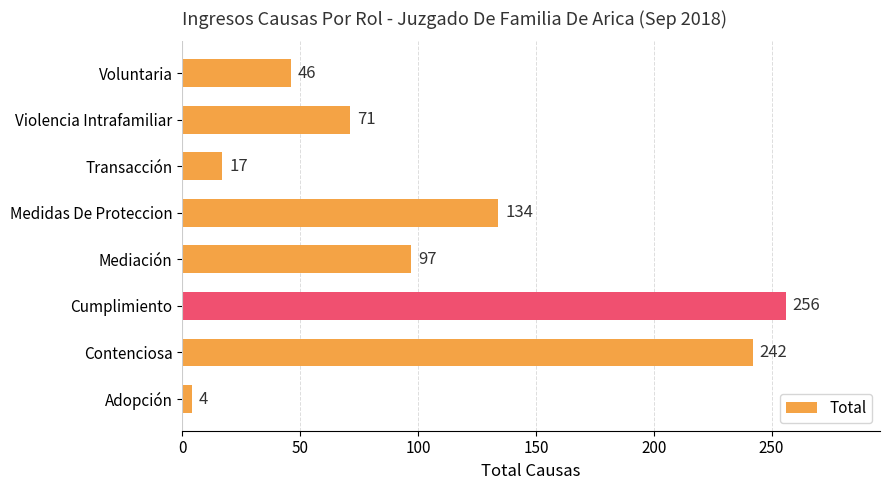

Rank the categories by value from lowest to highest.

Adopción, Transacción, Voluntaria, Violencia Intrafamiliar, Mediación, Medidas De Proteccion, Contenciosa, Cumplimiento